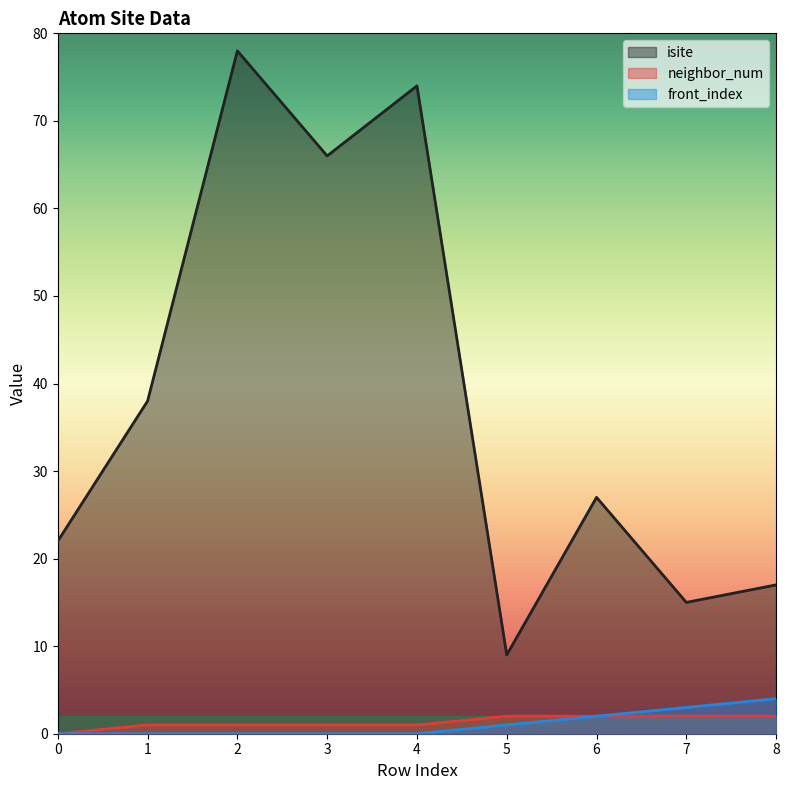

Read the neighbor_num value at 6.

2